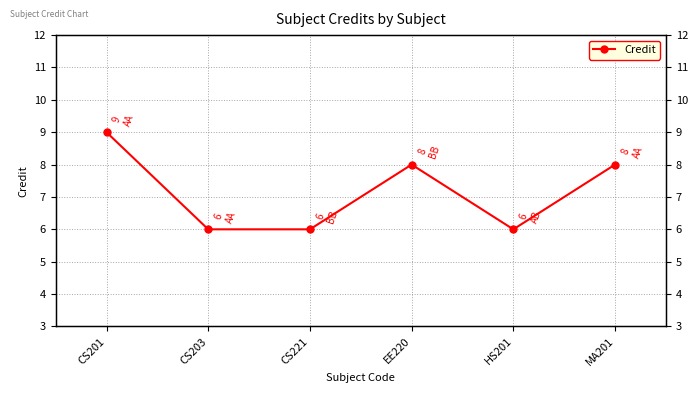

Rank the categories by value from highest to lowest.

CS201, EE220, MA201, CS203, CS221, HS201